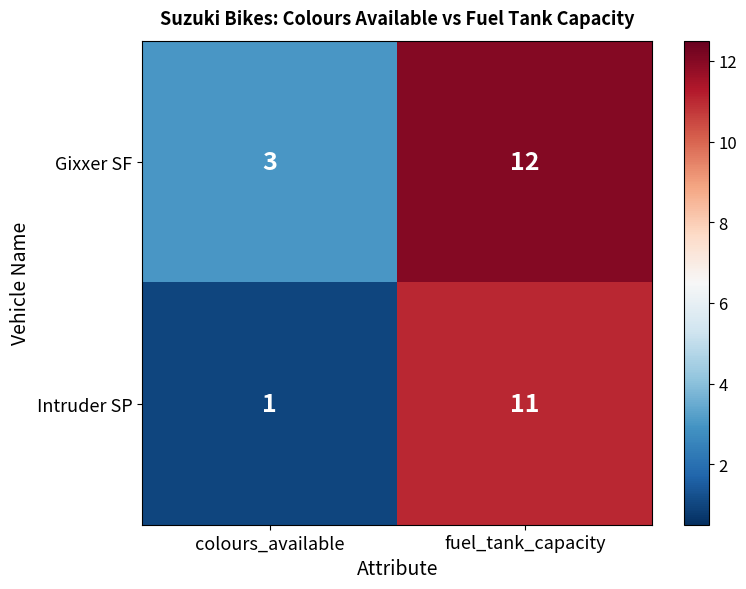

What is the spread (max minus min) of values at fuel_tank_capacity?

1